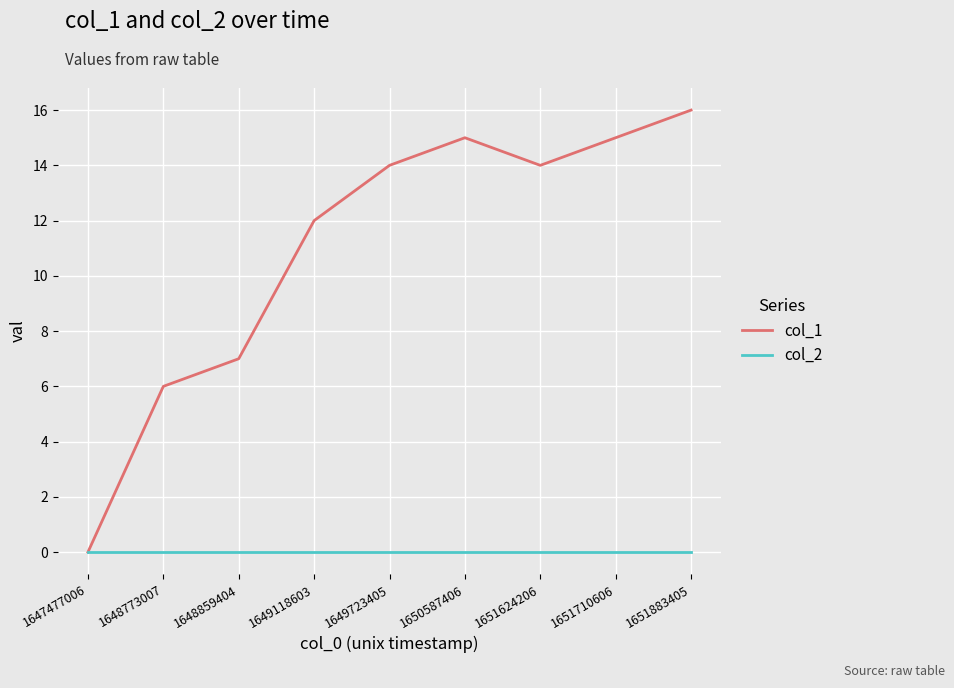

Is it true that col_1 equals 6 at 1649118603?

False